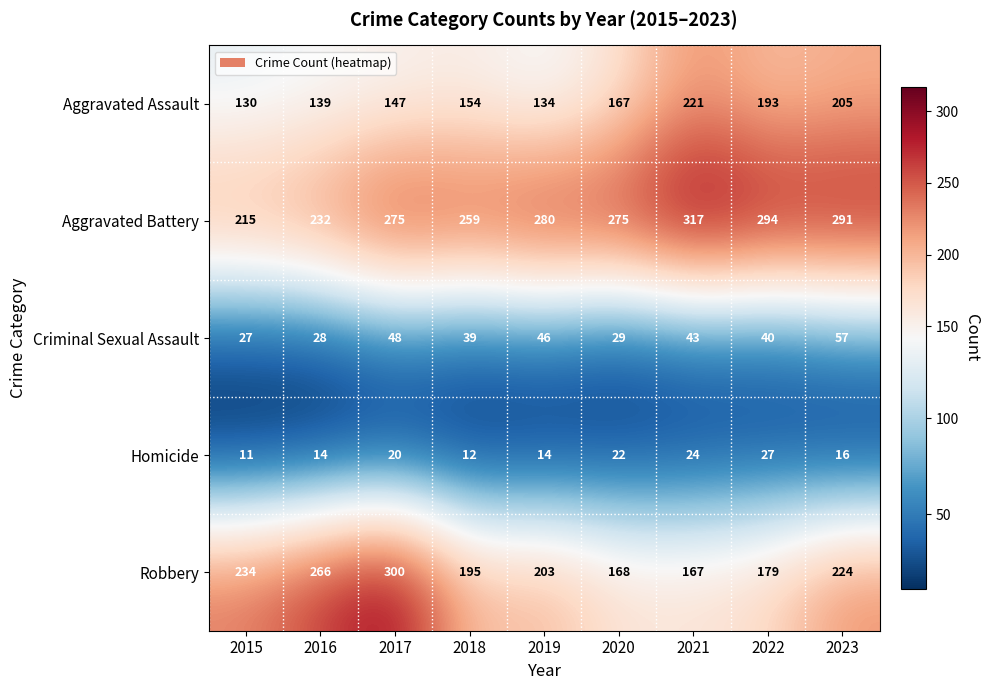

Where is Robbery nearest to the value 233?

2015